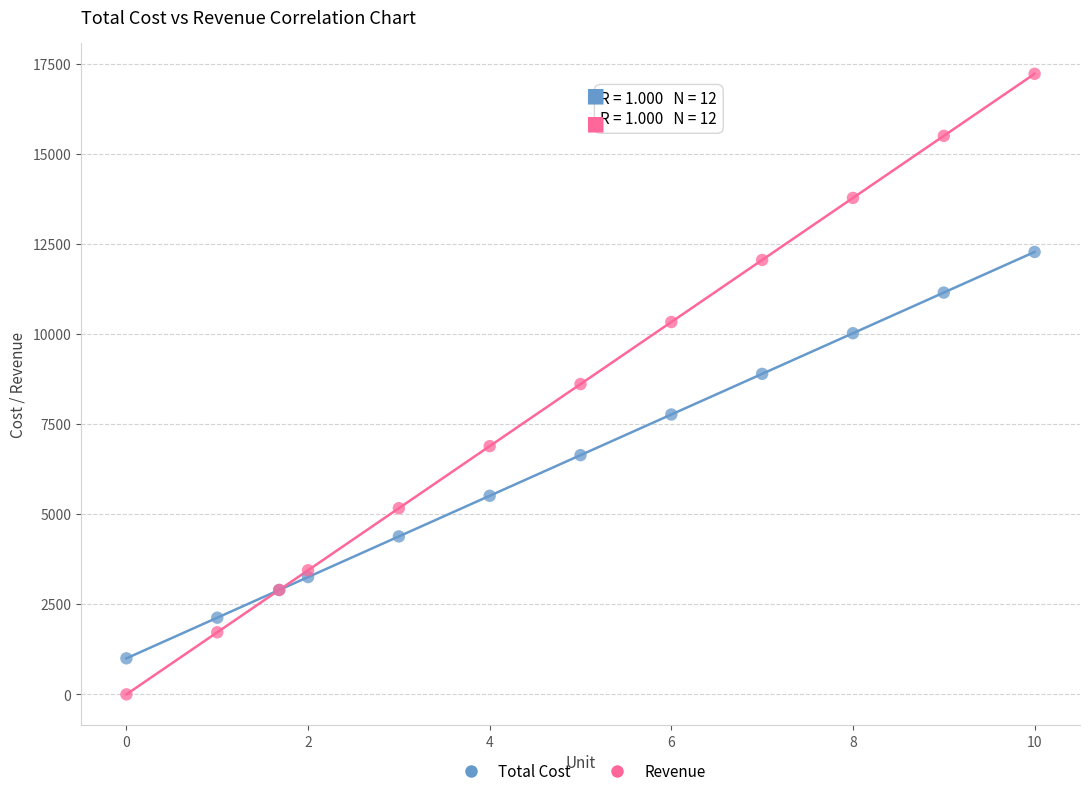

What are all the series names shown in the legend?

Total Cost, Revenue